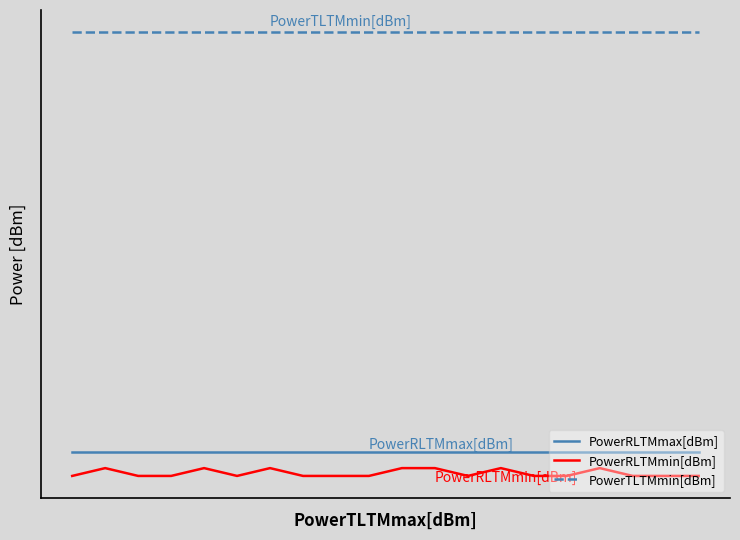

How many lines are shown in the chart?

3